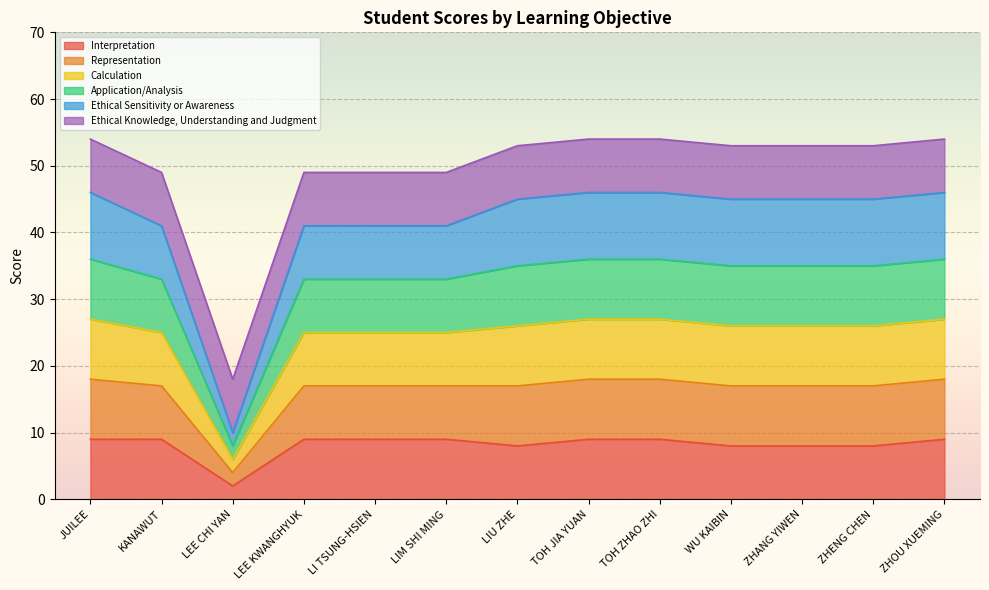

Does the chart display data point markers on the line(s)?

No